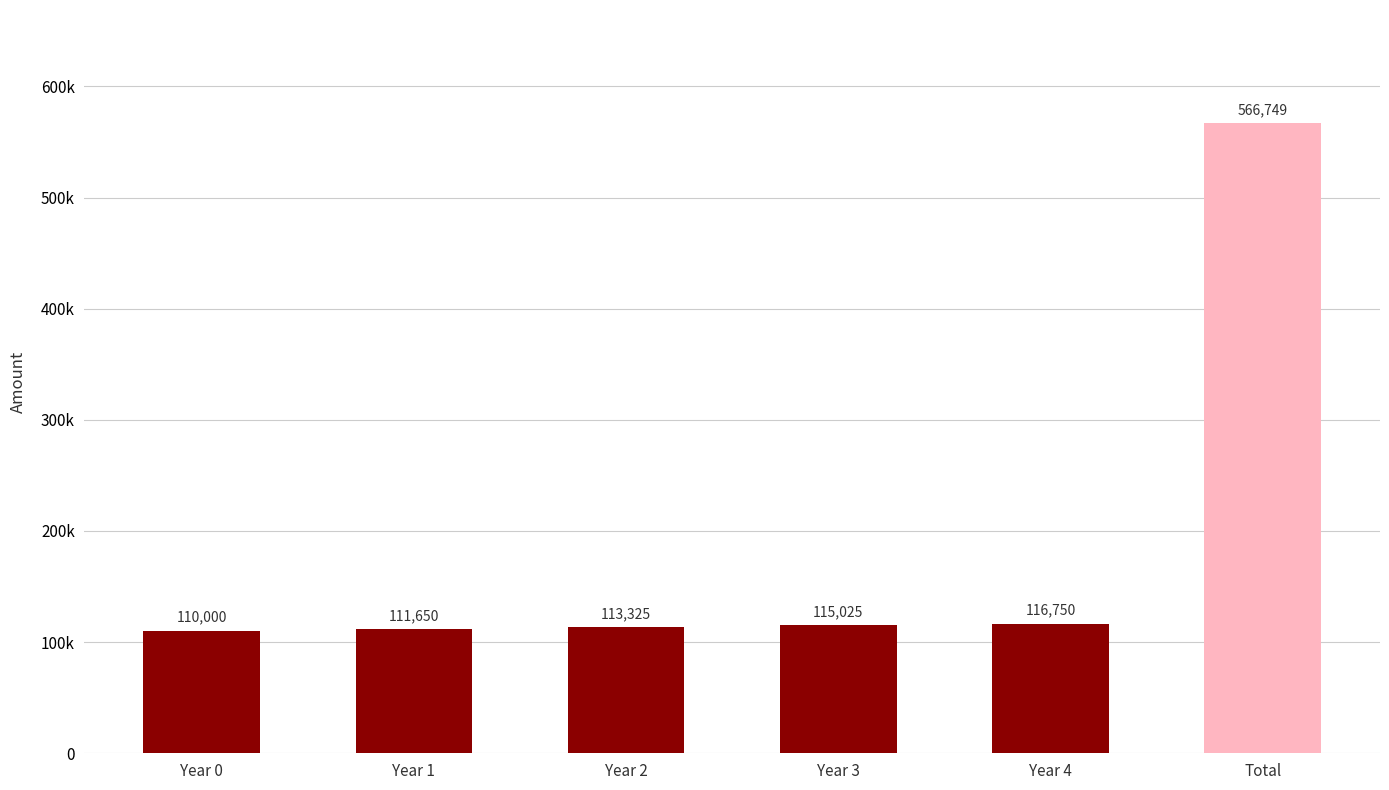

Are the bars horizontal?

No